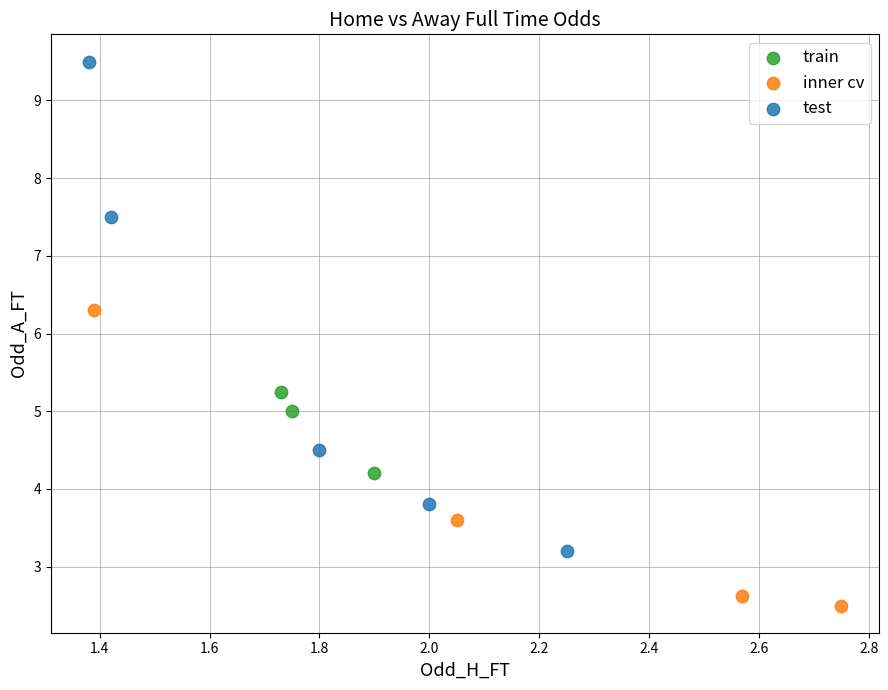

Which series reaches the maximum Y coordinate?

test